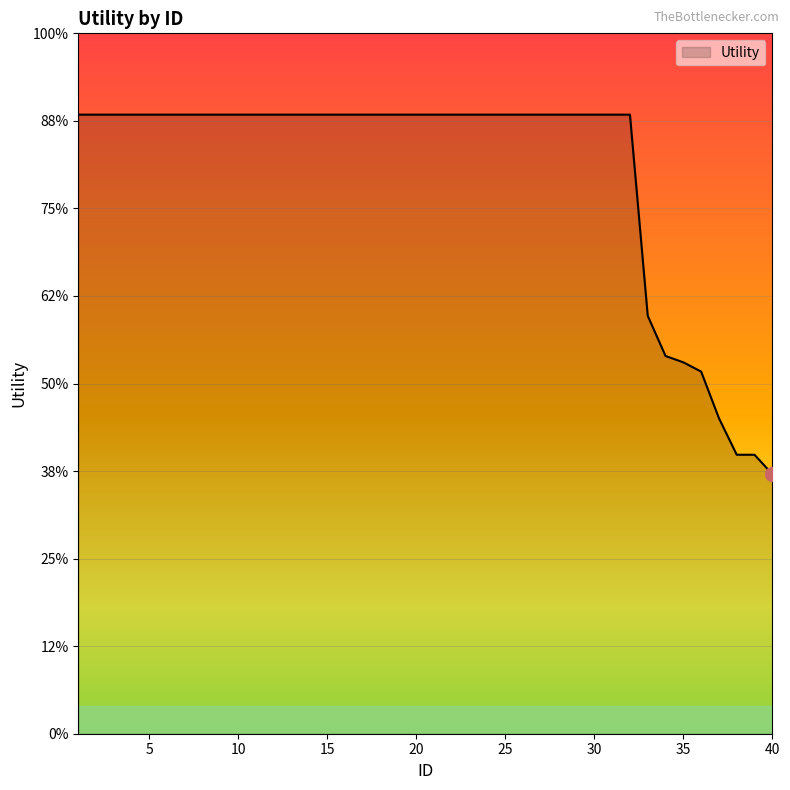

Reading left to right, transcribe all the data shown in this chart.

1=1.4	2=1.4	3=1.4	4=1.4	5=1.4	6=1.4	7=1.4	8=1.4	9=1.4	10=1.4	11=1.4	12=1.4	13=1.4	14=1.4	15=1.4	16=1.4	17=1.4	18=1.4	19=1.4	20=1.4	21=1.4	22=1.4	23=1.4	24=1.4	25=1.4	26=1.4	27=1.4	28=1.4	29=1.4	30=1.4	31=1.4	32=1.4	33=1.0	34=0.9	35=0.8	36=0.8	37=0.7	38=0.6	39=0.6	40=0.6